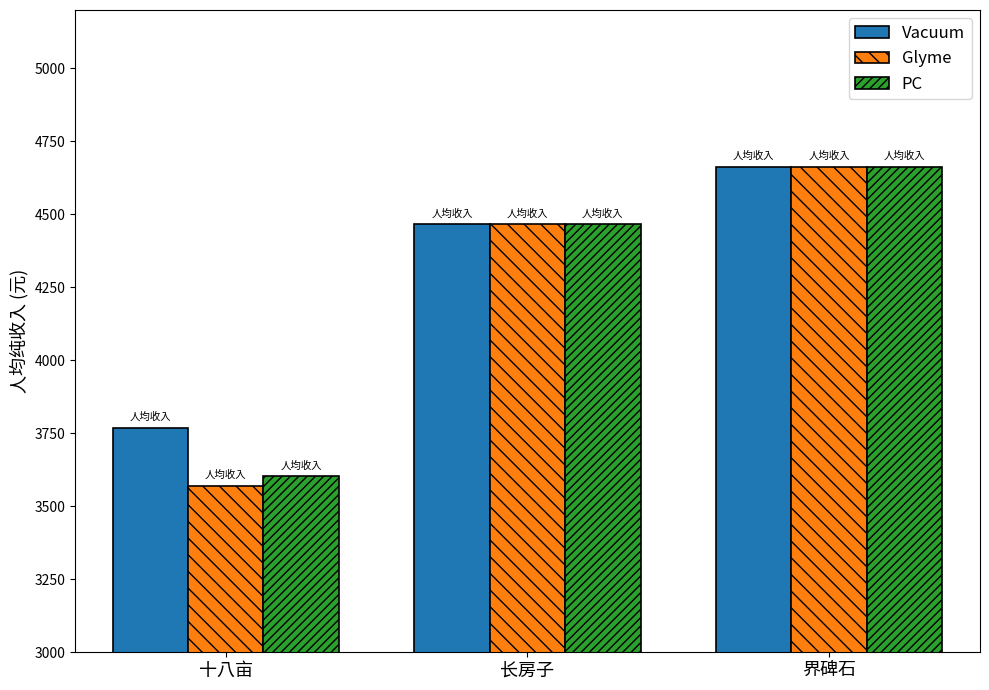

True or false: Vacuum has a value of 4465.3 at 长房子.

True